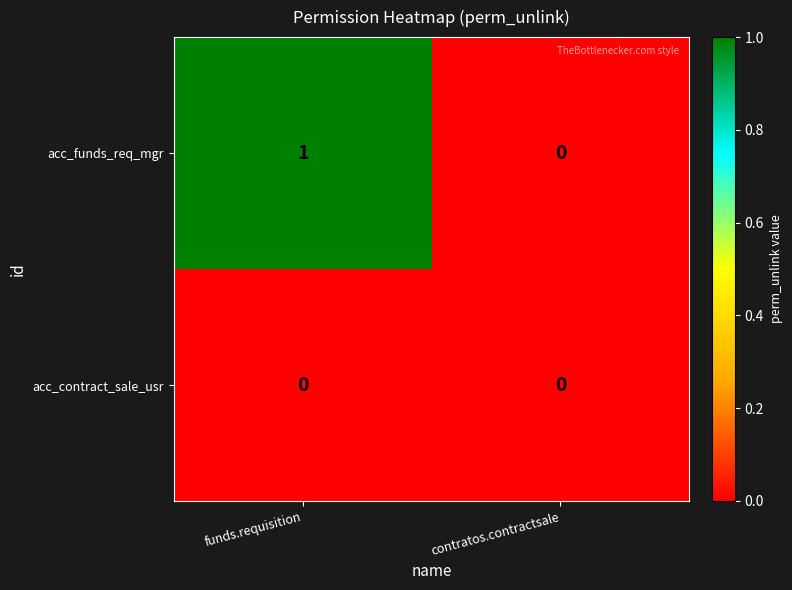

Which series has the widest spread of values?

acc_funds_req_mgr